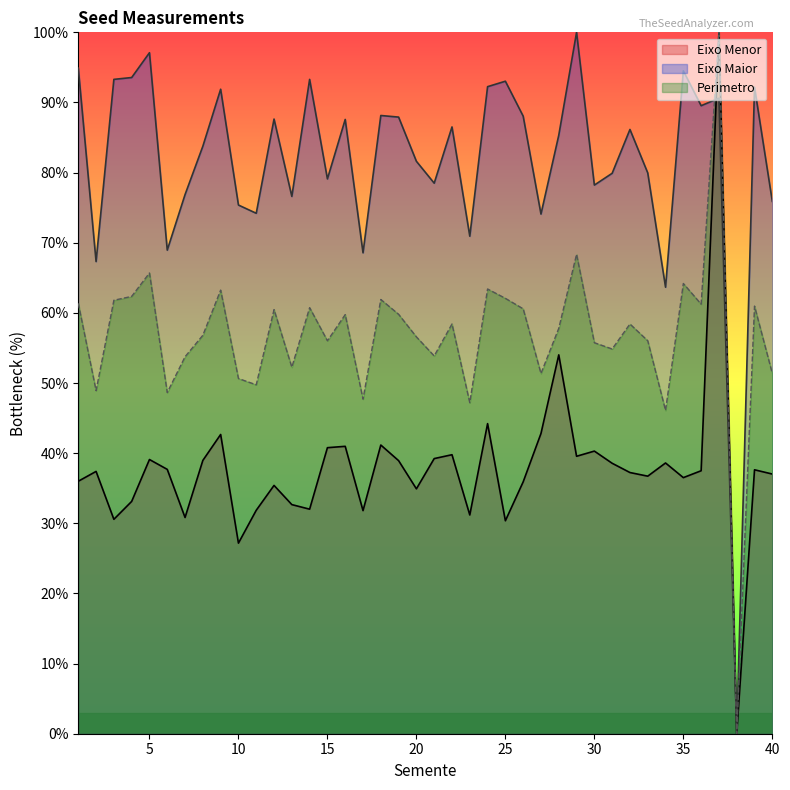

What is the difference between the maximum and second lowest values in the Eixo Menor series?

72.8